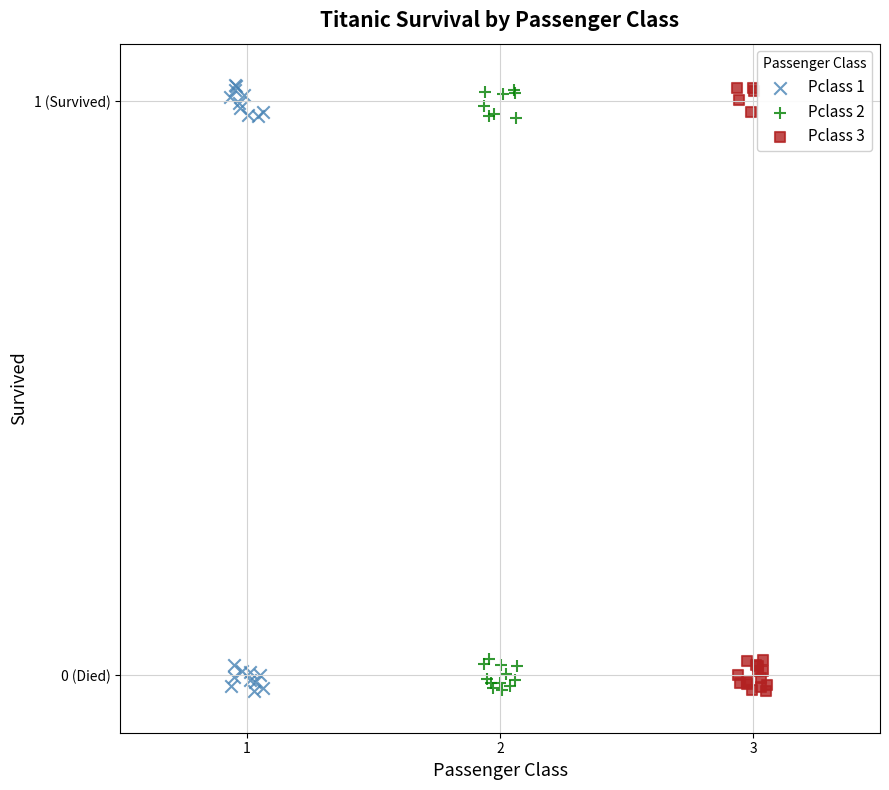

What are all the series names shown in the legend?

Pclass 1, Pclass 2, Pclass 3